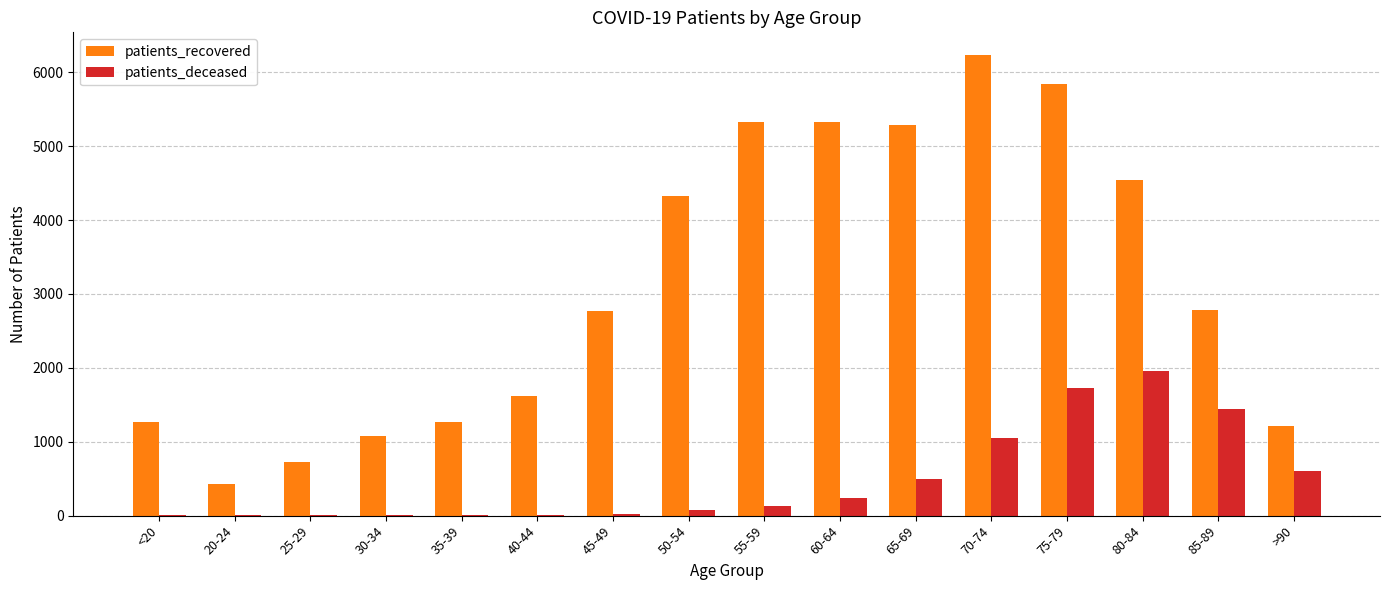

Which series changed the most between 60-64 and >90?

patients_recovered